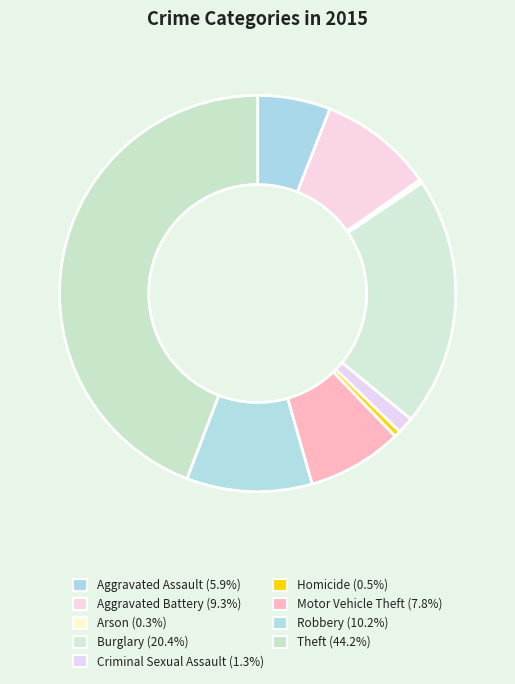

Which slice is the largest?

Theft